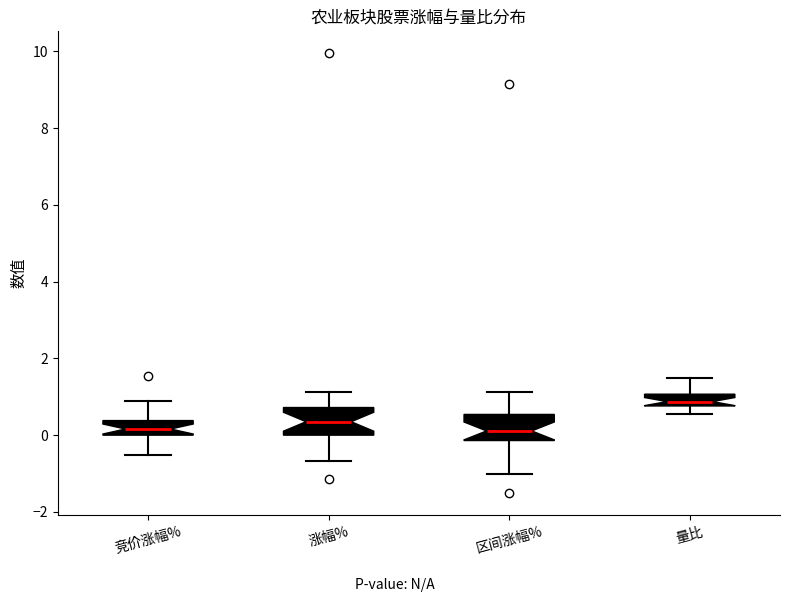

Reading left to right, transcribe this box plot: for each box, give where its median line is, the range the box spans, and where its two whiskers end, as read against the y-axis. The values are not printed on the chart, so give them approximately, as read against the axis.

竞价涨幅%: median 0.2, box 0.0 to 0.4, whiskers -0.6 to 0.8
涨幅%: median 0.4, box 0.0 to 0.8, whiskers -0.6 to 1.2
区间涨幅%: median 0.2, box -0.2 to 0.6, whiskers -1.0 to 1.2
量比: median 0.8 (inside the box), box 0.8 to 1.0, whiskers 0.6 to 1.4